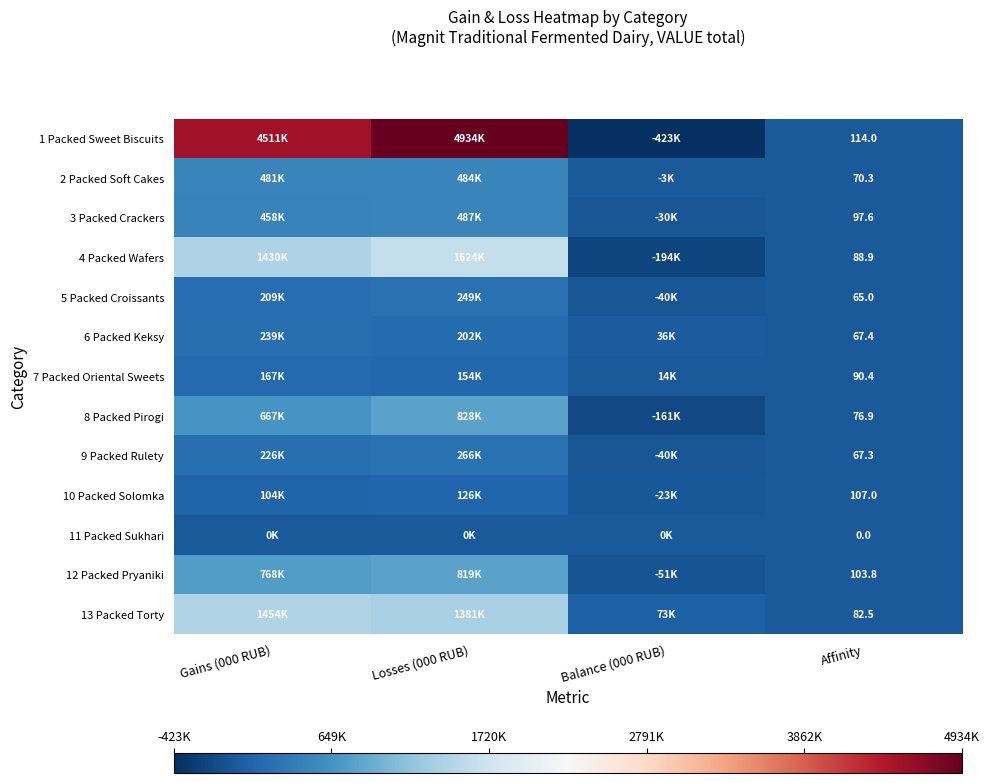

What is the difference between the 10 Packed Solomka values at Losses (000 RUB) and Affinity?

126121.1